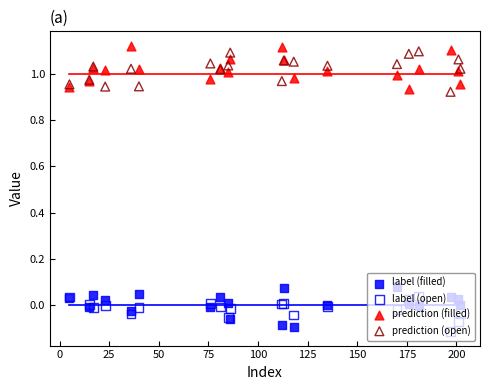

Which series has the largest Y range (max minus min)?

prediction (filled)